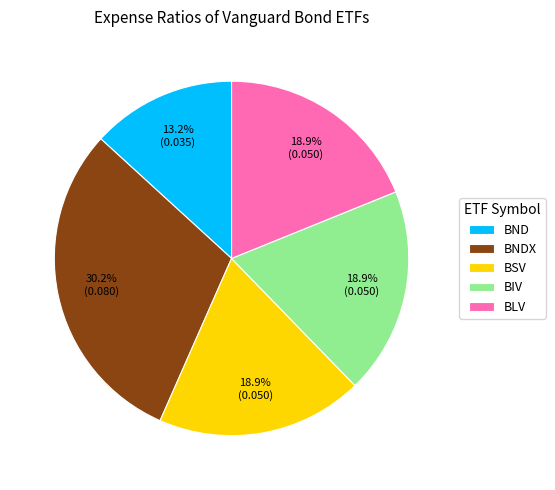

Is it true that BSV is 31% of the pie?

False